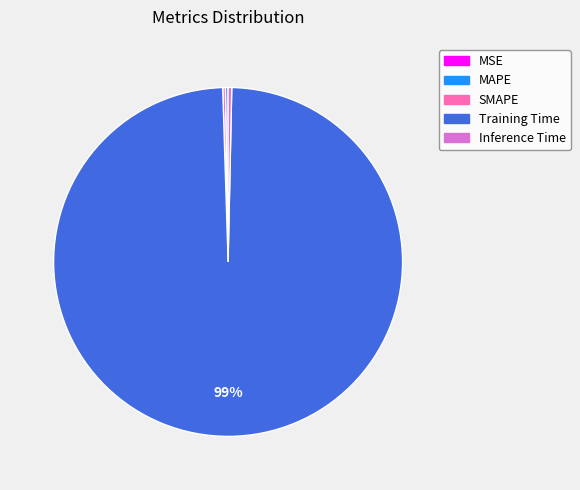

Which category has the biggest portion of the pie?

Training Time